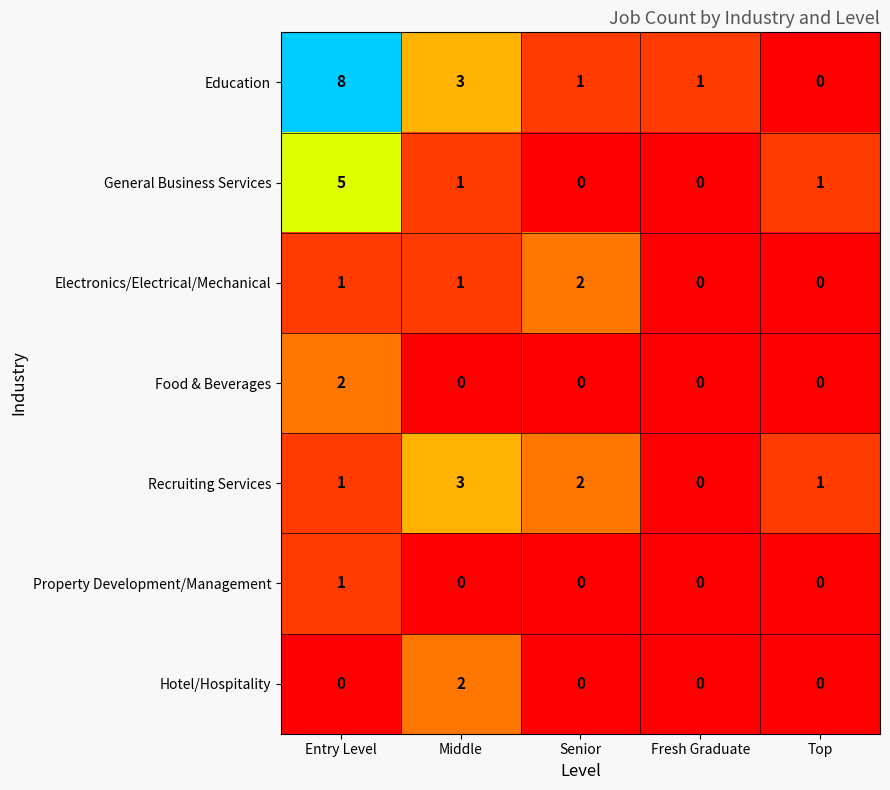

At which label does General Business Services first exceed 1?

Entry Level